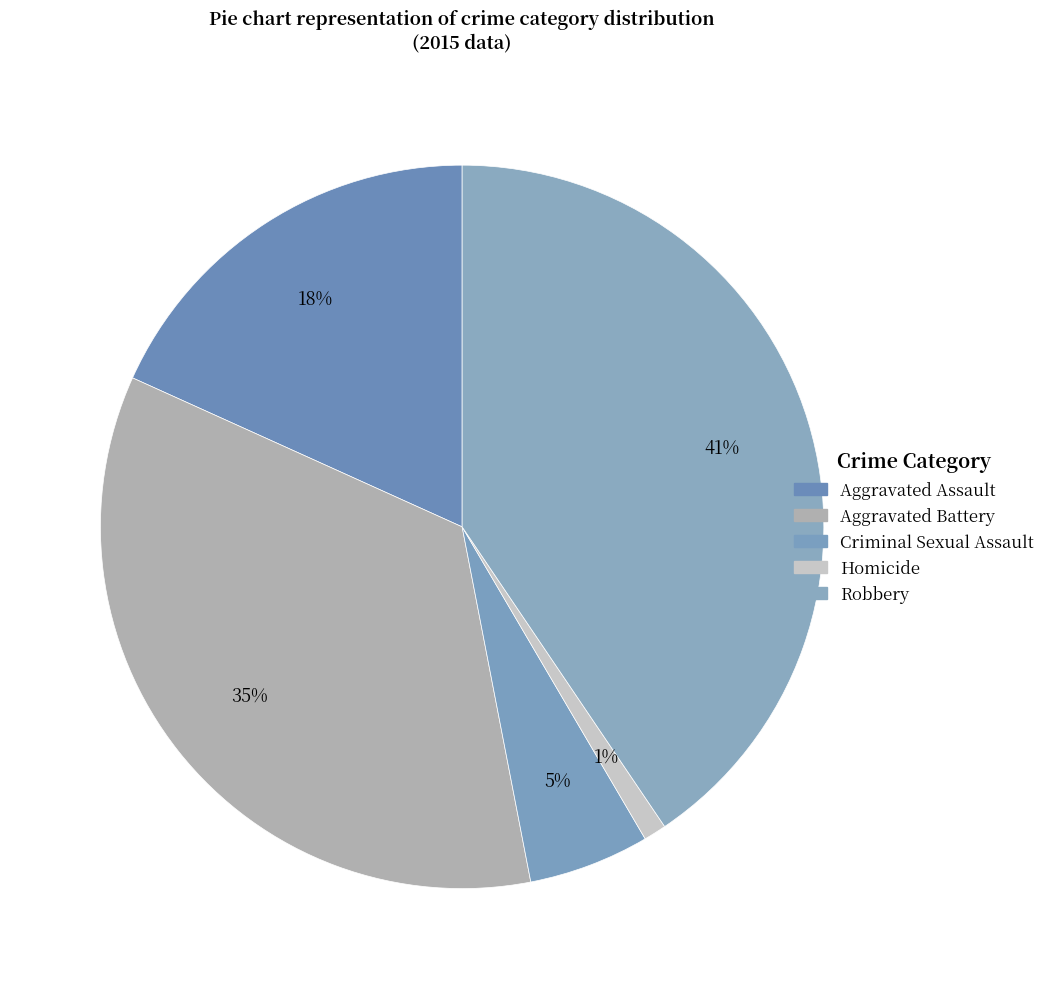

Which category has the biggest portion of the pie?

Robbery